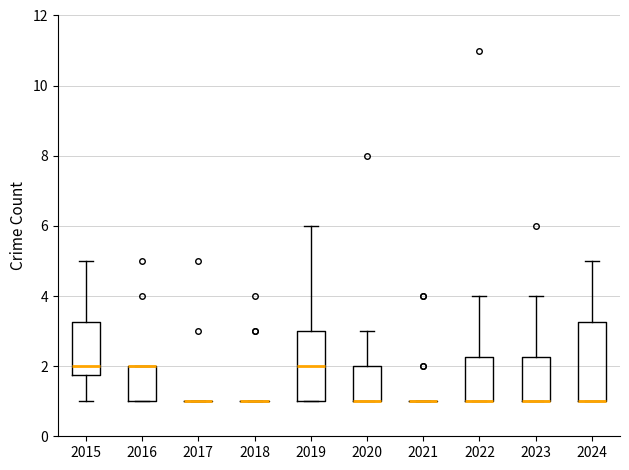

Reading left to right, transcribe this box plot: for each box, give where its median line is, the range the box spans, and where its two whiskers end, as read against the y-axis. The values are not printed on the chart, so give them approximately, as read against the axis.

2015: median 2.0, box 1.8 to 3.2, whiskers 1.0 to 5.0
2016: median 2.0 (drawn on the box's upper edge), box 1.0 to 2.0, whiskers 1.0 to 2.0
2017: box collapsed to a line at 1.0, whiskers 1.0 to 1.0
2018: box collapsed to a line at 1.0, whiskers 1.0 to 1.0
2019: median 2.0, box 1.0 to 3.0, whiskers 1.0 to 6.0
2020: median 1.0 (drawn on the box's lower edge), box 1.0 to 2.0, whiskers 1.0 to 3.0
2021: box collapsed to a line at 1.0, whiskers 1.0 to 1.0
2022: median 1.0 (drawn on the box's lower edge), box 1.0 to 2.2, whiskers 1.0 to 4.0
2023: median 1.0 (drawn on the box's lower edge), box 1.0 to 2.2, whiskers 1.0 to 4.0
2024: median 1.0 (drawn on the box's lower edge), box 1.0 to 3.2, whiskers 1.0 to 5.0